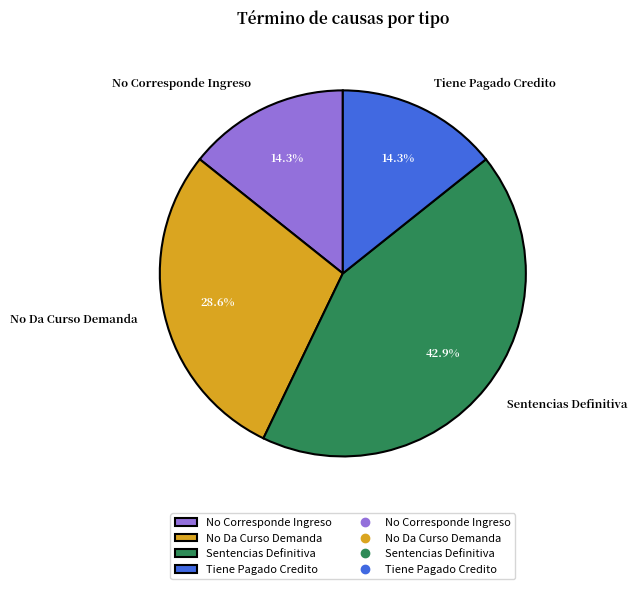

What is the ratio of the value at Sentencias Definitiva to the value at No Corresponde Ingreso?

3.0